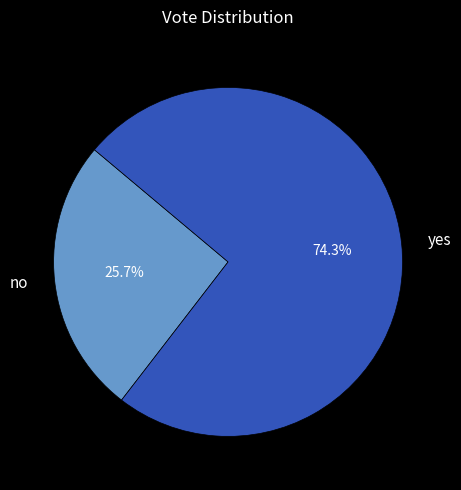

To the nearest percent, what is the difference between the no and yes slice percentages?

49%